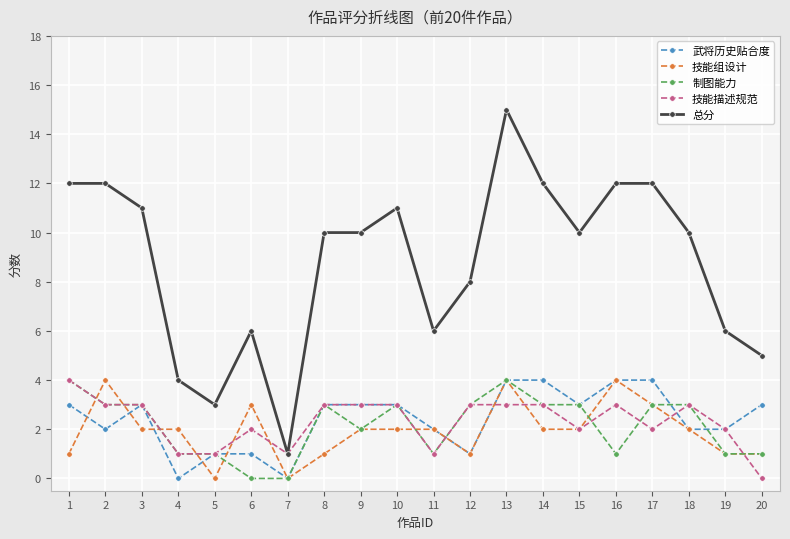

The value of 制图能力 at 17 is 2. True or false?

False